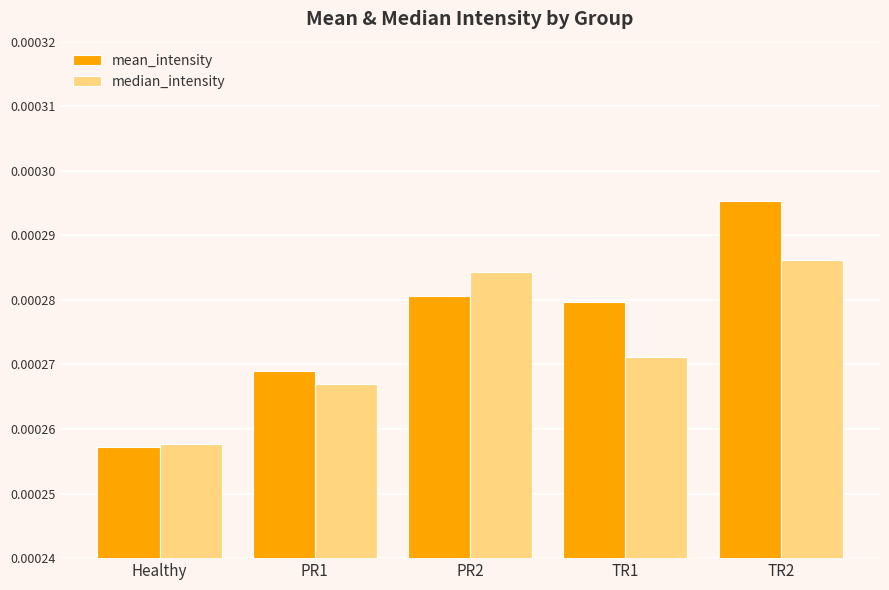

Which series changed the most between PR1 and PR2?

median_intensity